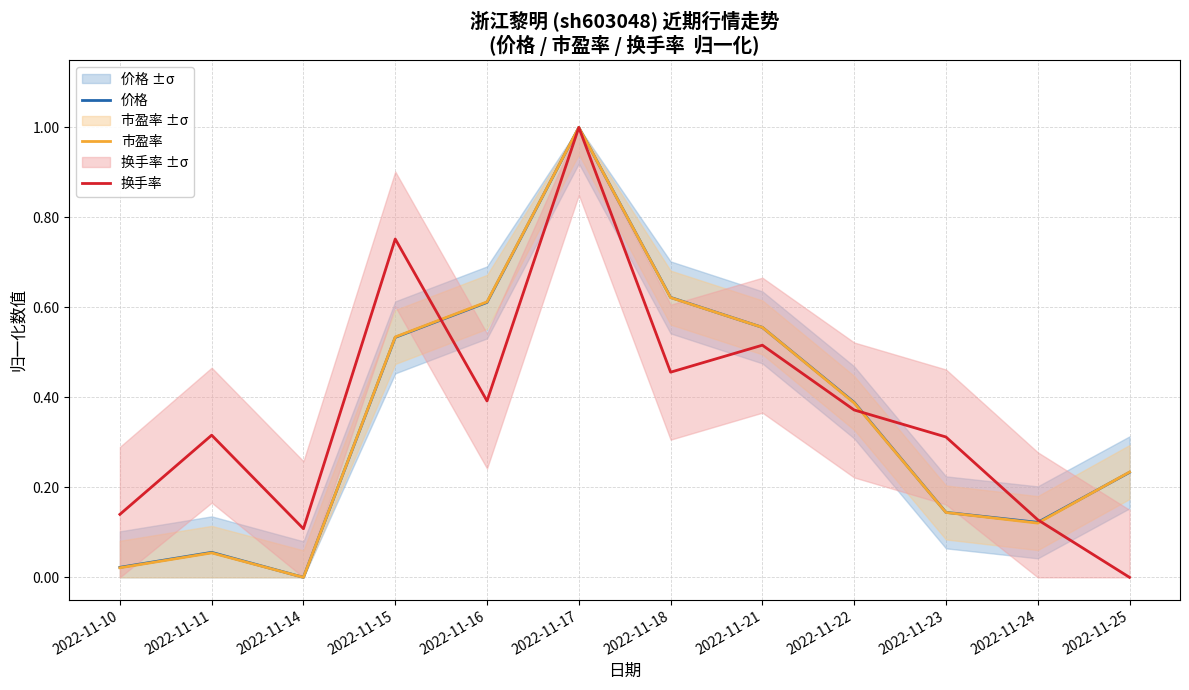

True or false: 价格 has a value of 0.1 at 2022-11-25.

False